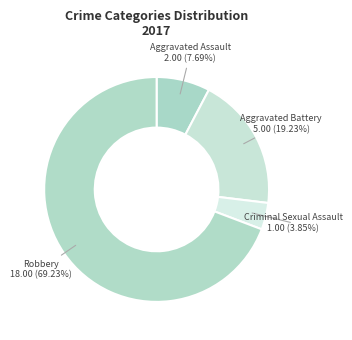

Count the number of slices in the pie.

4